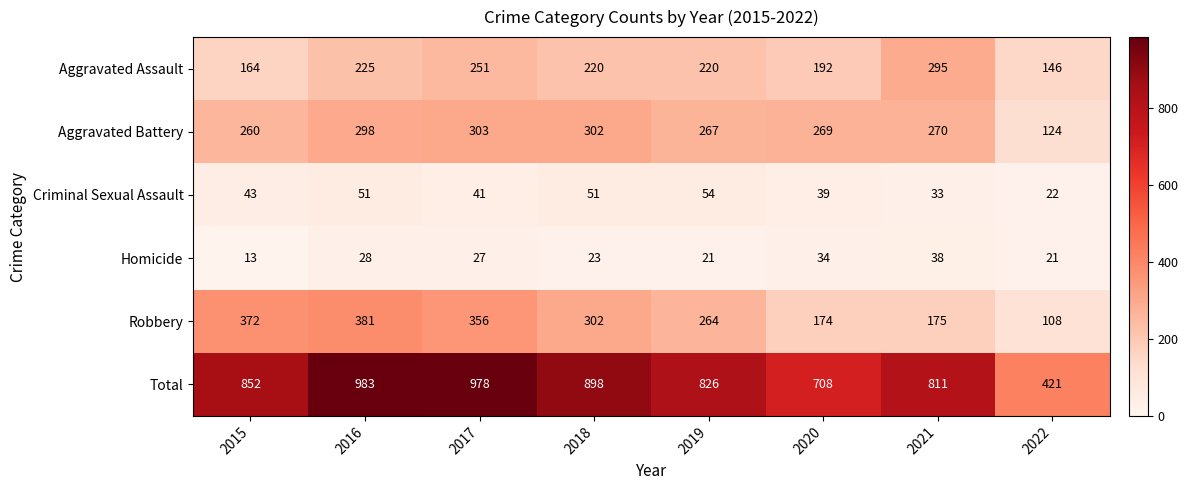

At how many categories does at least one series exceed 279?

8